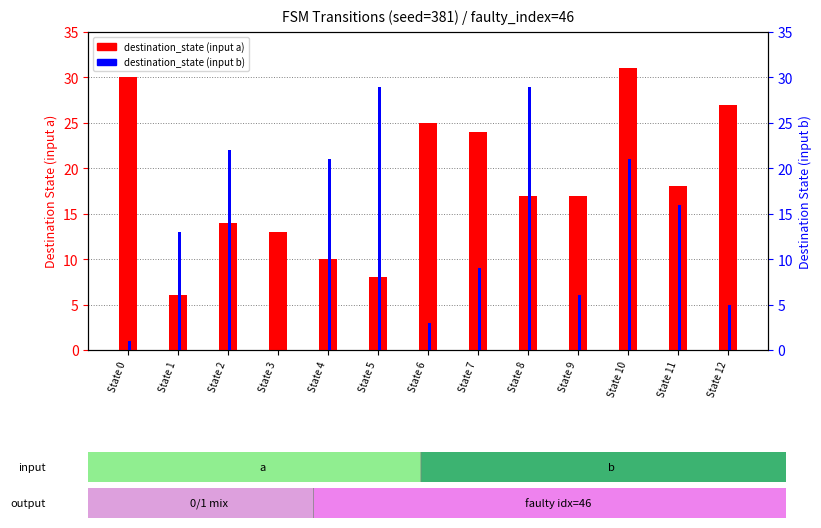

What is the difference between the destination_state (input b) values at State 6 and State 4?

18